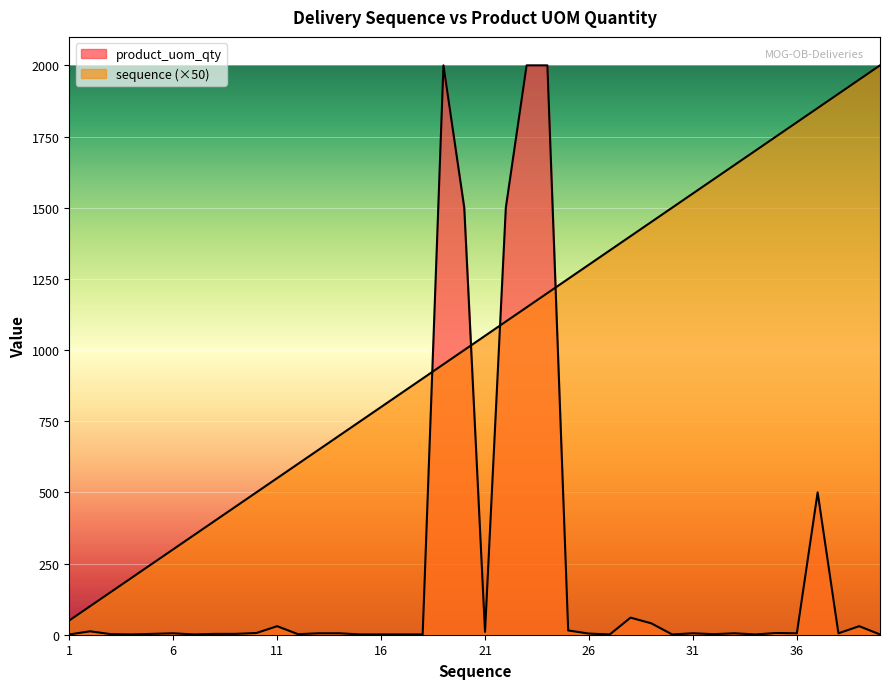

List the series in order of their overall mean, highest first.

sequence, product_uom_qty